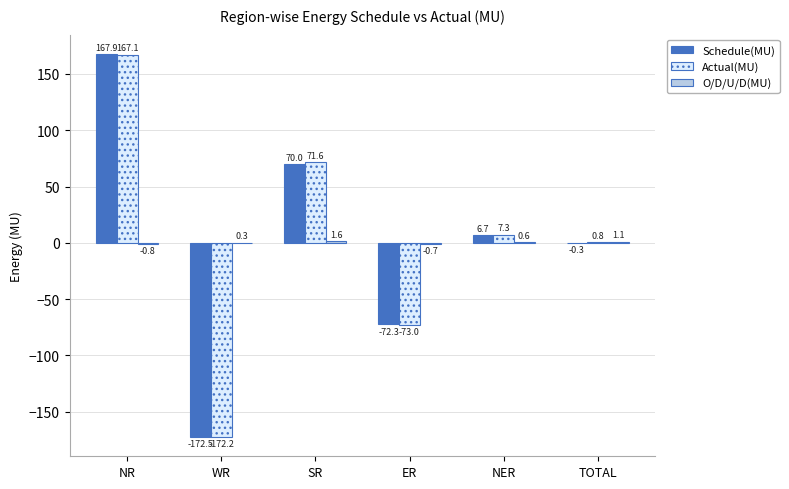

Is it true that Actual(MU) equals 0.8 at TOTAL?

True